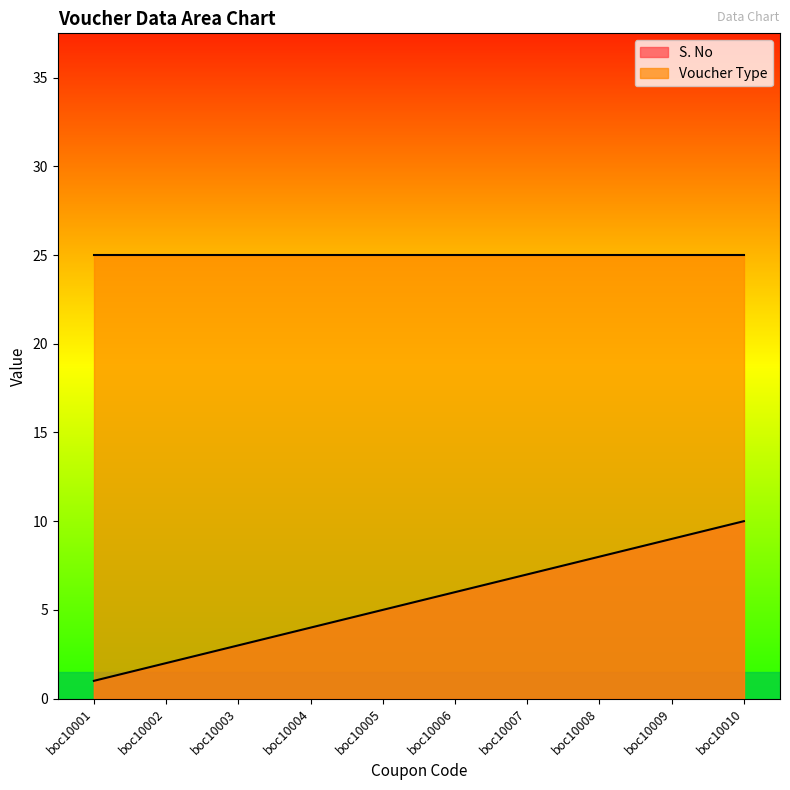

The chart shows a value of 5 at boc10009. True or false?

False